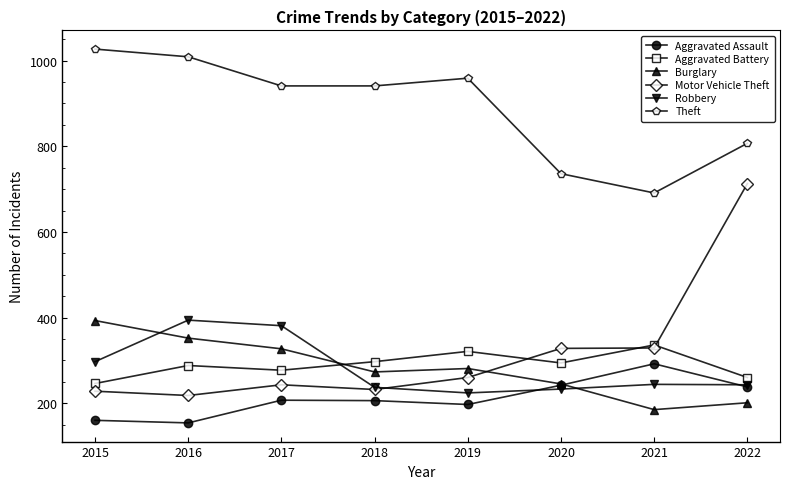

What is the approximate value of Motor Vehicle Theft at 2020?

328